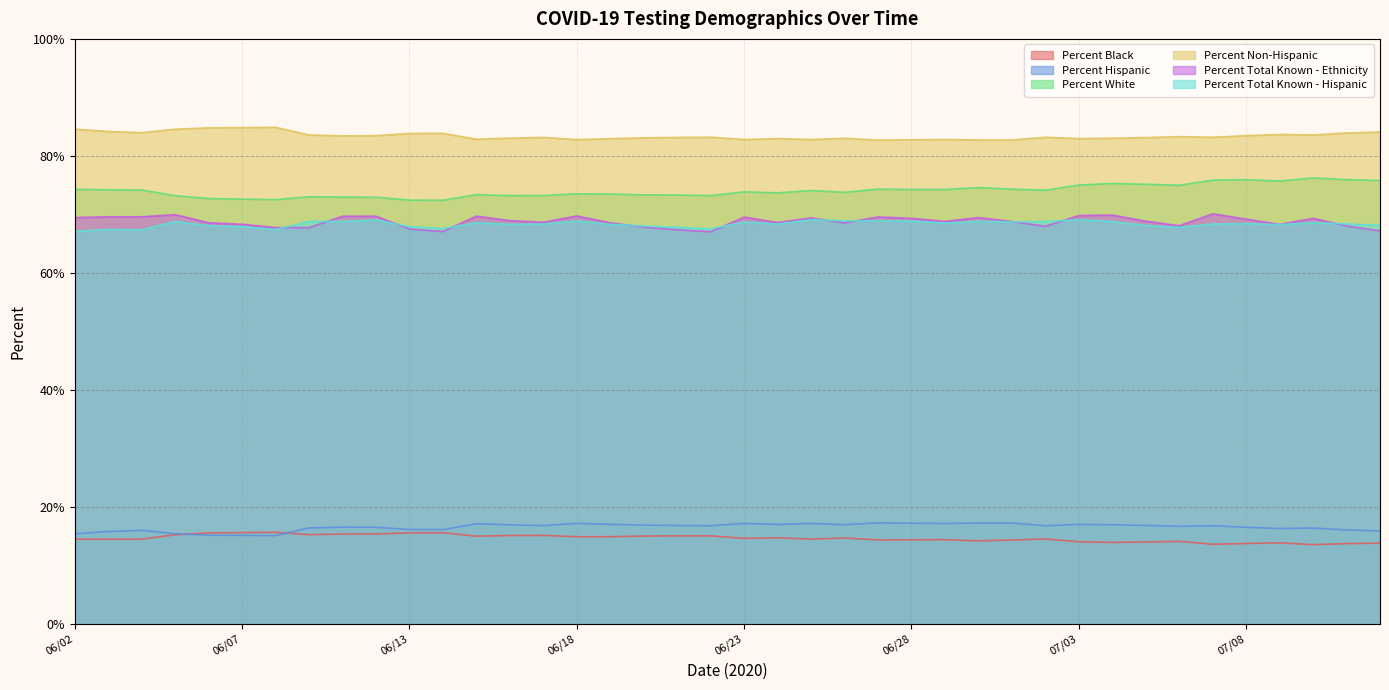

True or false: Percent Hispanic has more than 1 interior local peaks.

True